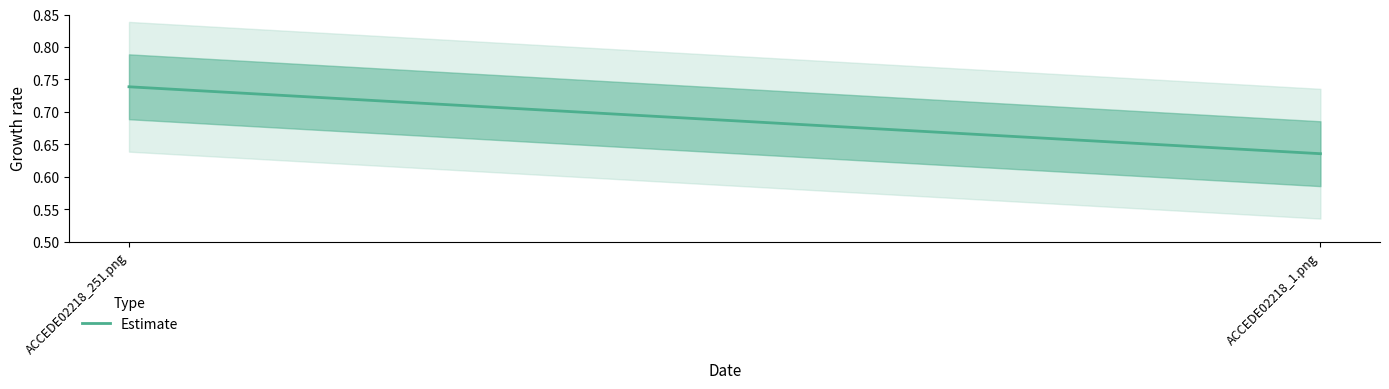

Which category has the lowest value across all series?

ACCEDE02218_1.png